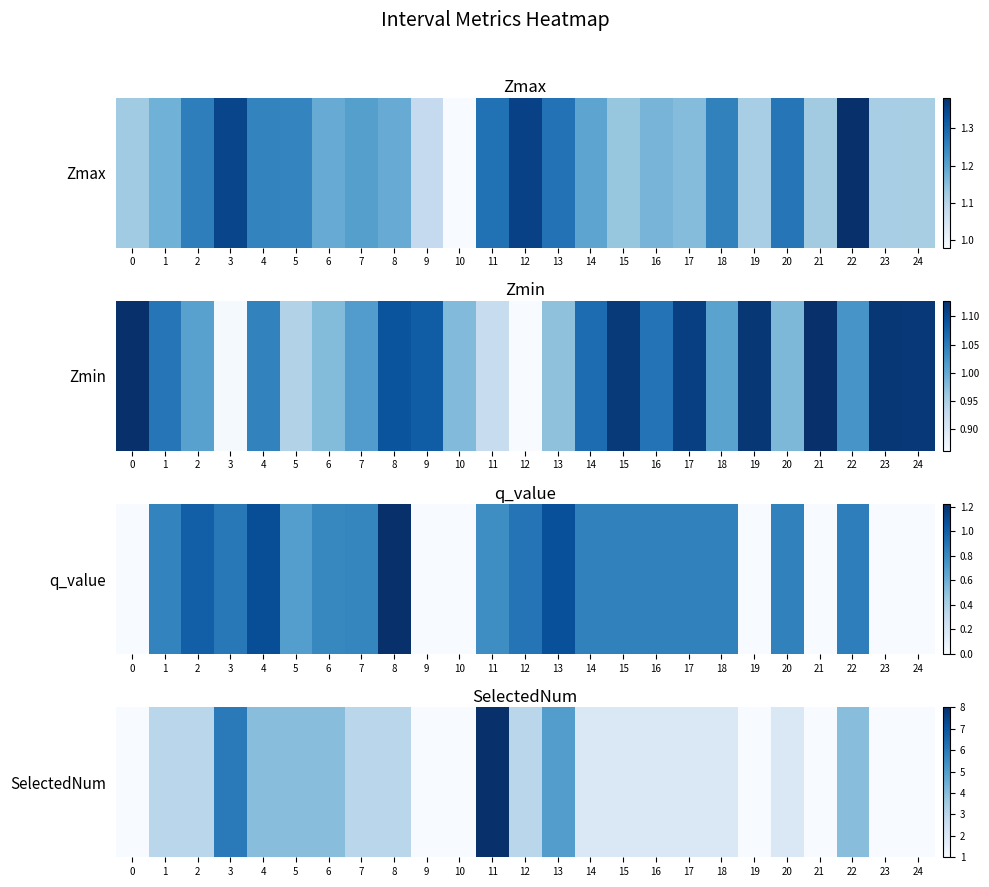

Rank the categories by value from lowest to highest.

0, 9, 10, 19, 21, 23, 24, 14, 15, 16, 17, 18, 20, 1, 2, 7, 8, 12, 4, 5, 6, 22, 13, 3, 11